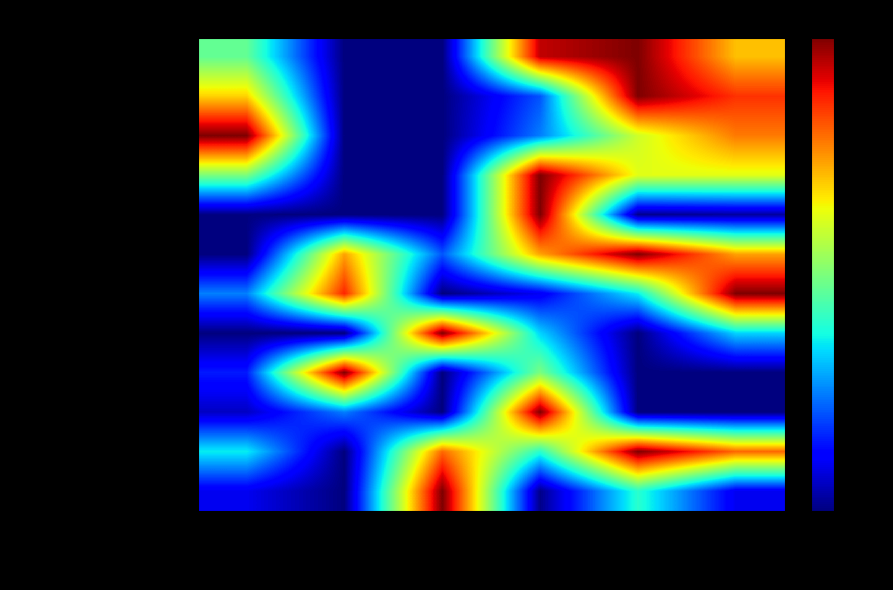

How many series are shown in this chart?

12